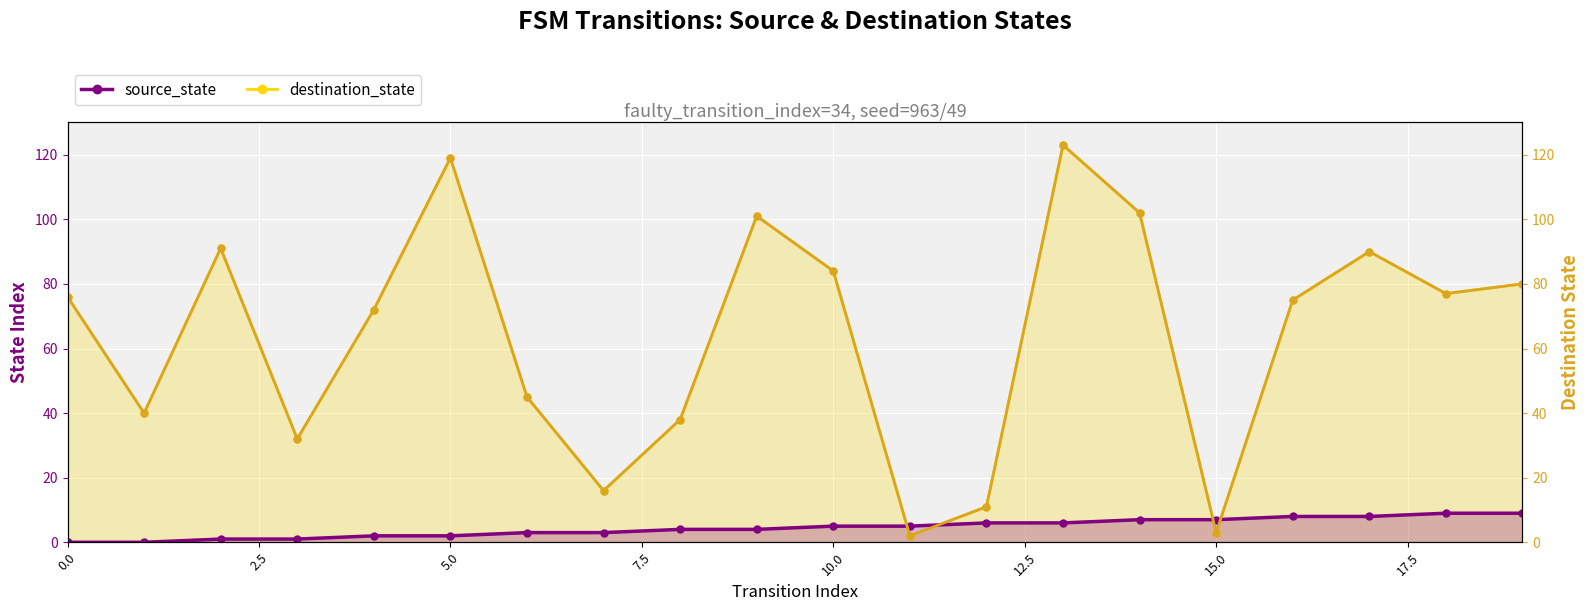

How many interior local peaks (higher than both neighbors) does the data have?

5